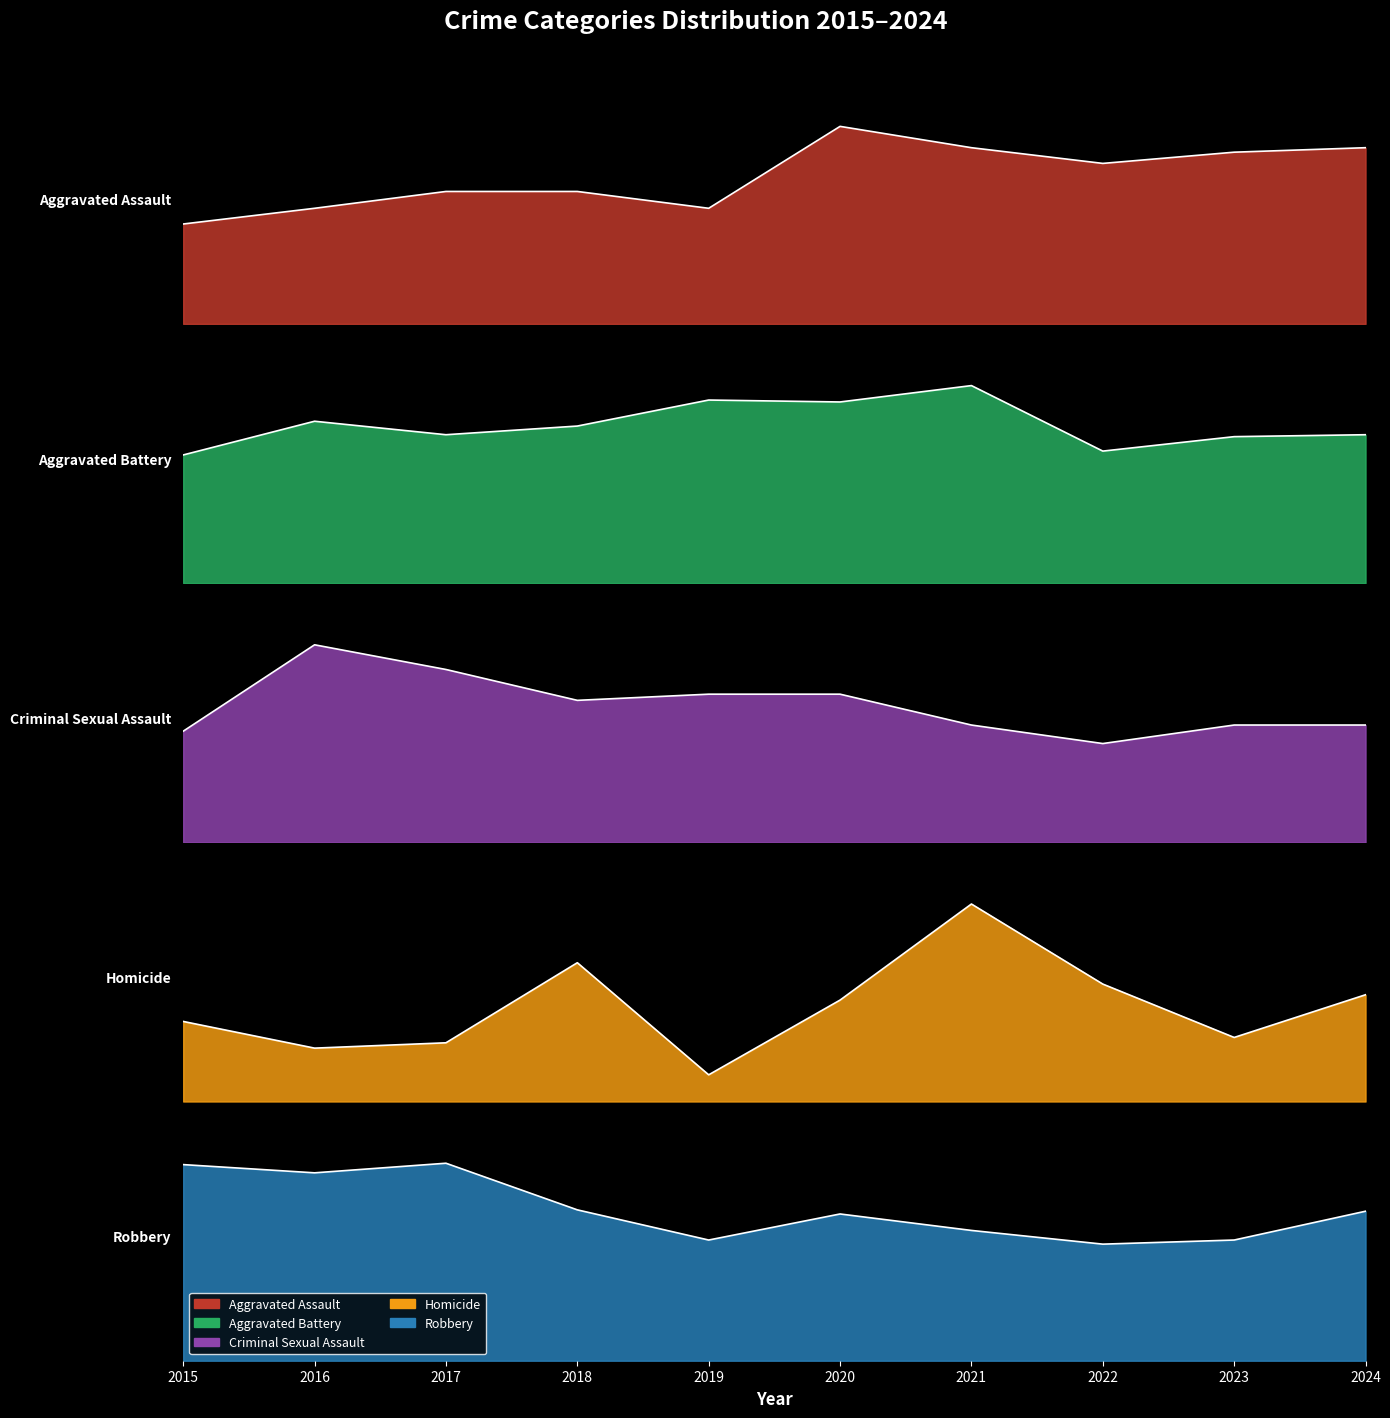

What is the difference between the highest and lowest values at 2023?

141